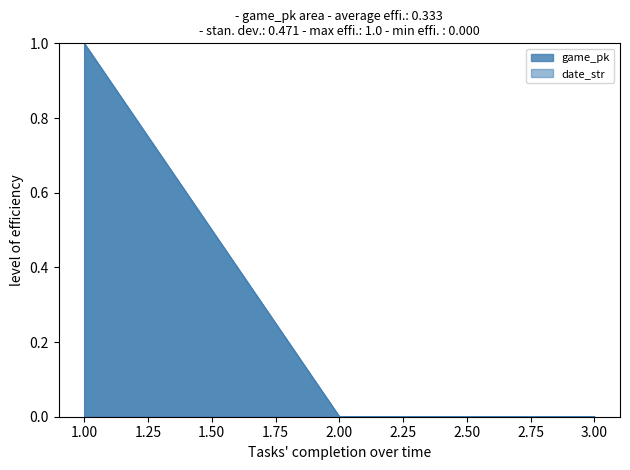

How many lines are shown in the chart?

2